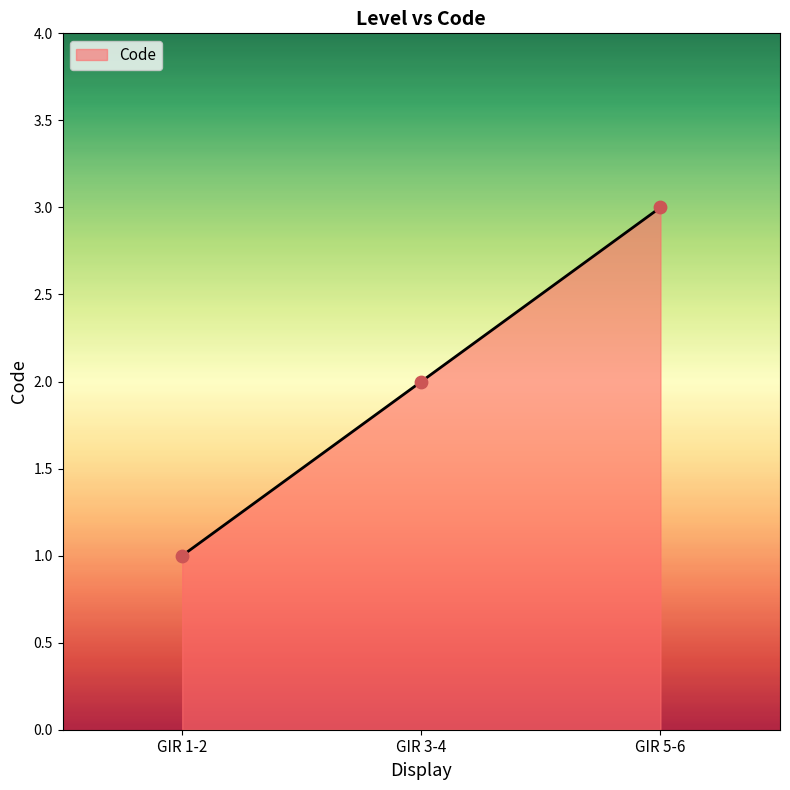

What is the ratio of the value at GIR 3-4 to the value at GIR 5-6?

0.7